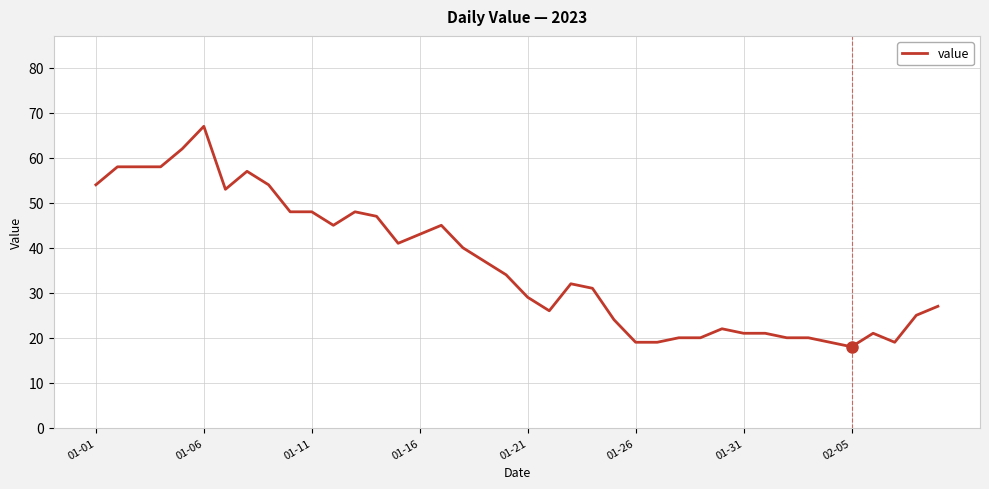

What is the difference between the maximum and minimum values?

49